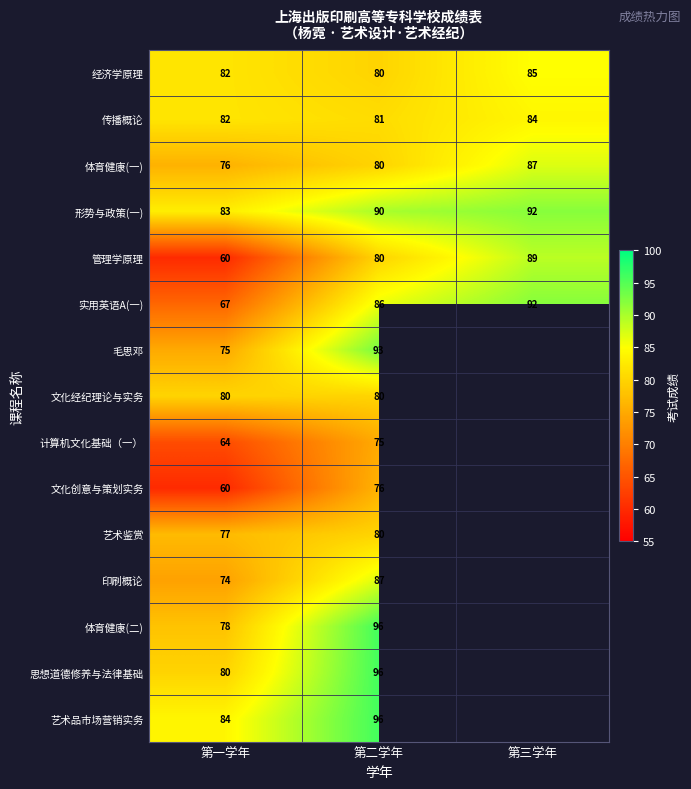

How many series are shown in this chart?

15